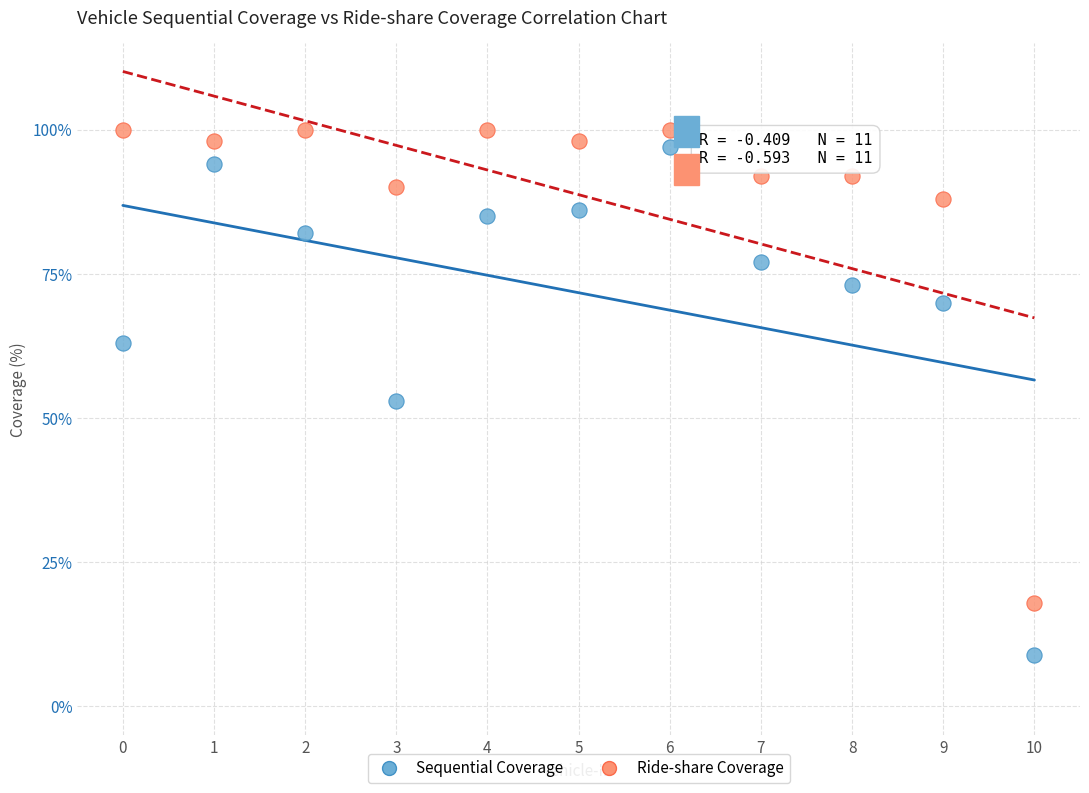

Which series contains the lowest Y value?

Sequential Coverage